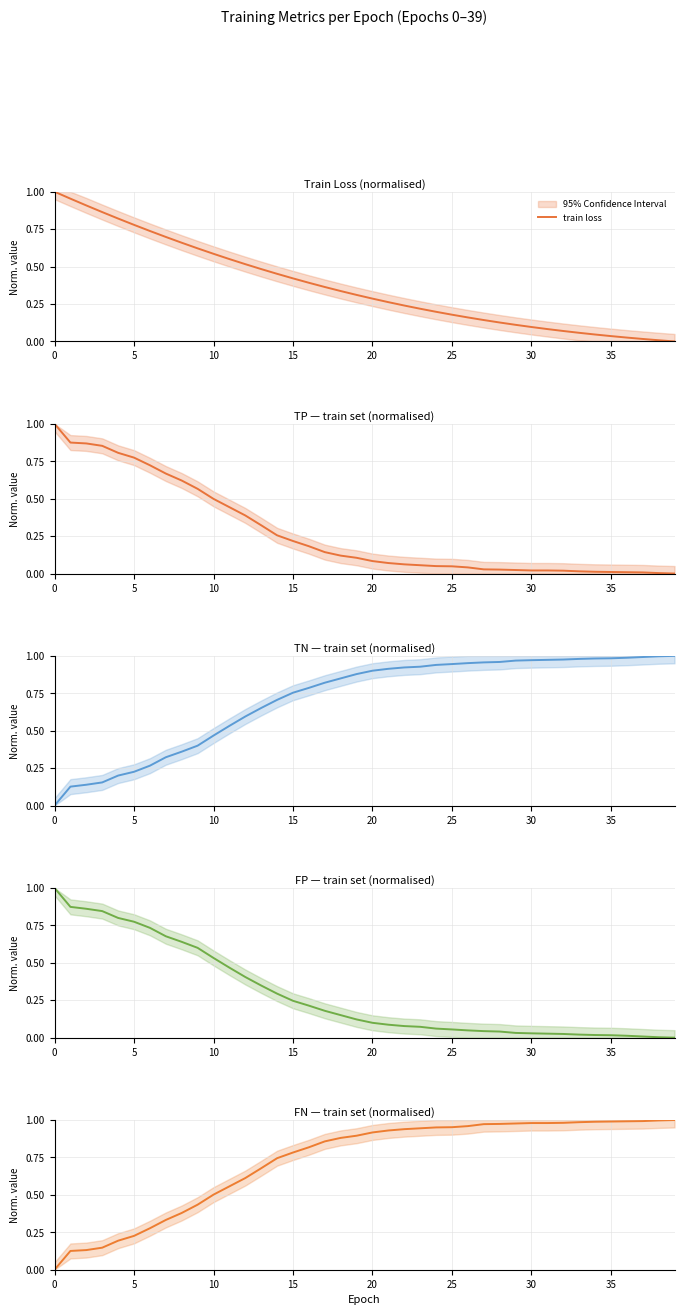

Between 11 and 14, which is larger?

11